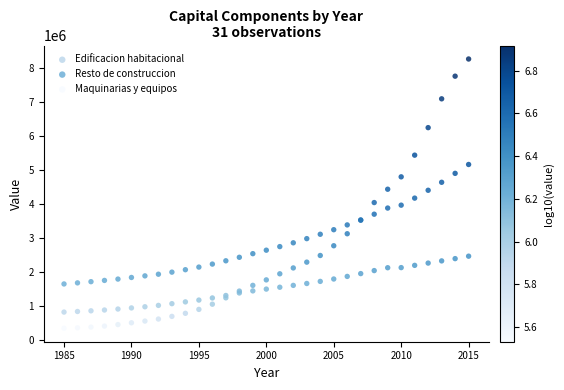

What is the X range (max minus min) for the scatter plot?

30